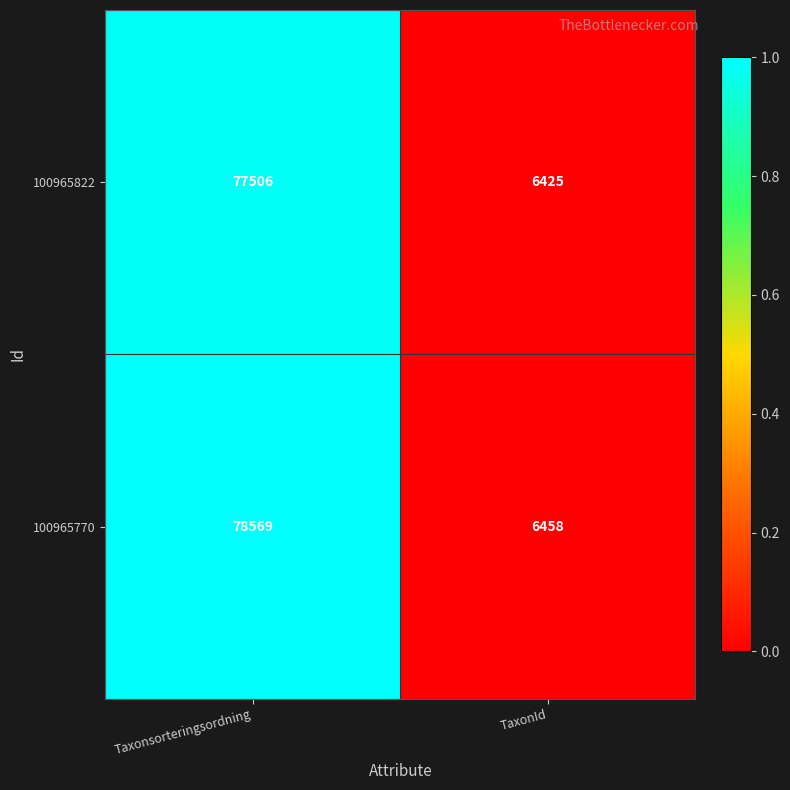

Rank the series by their average value, from highest to lowest.

100965770, 100965822